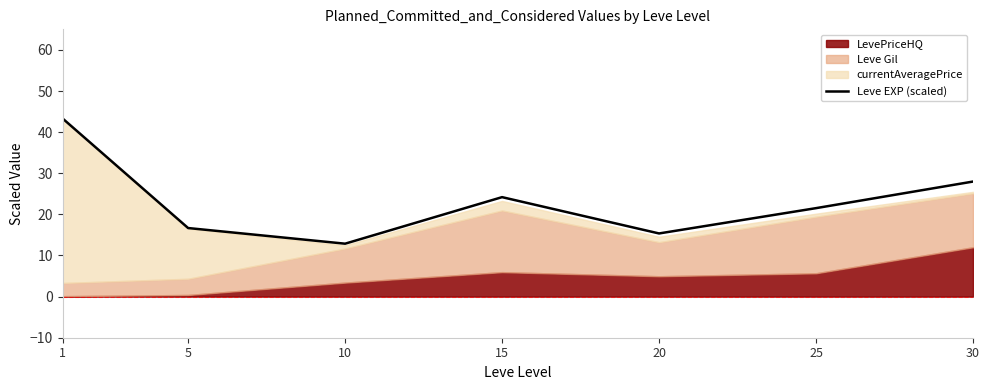

Which category has the highest value across all series?

1